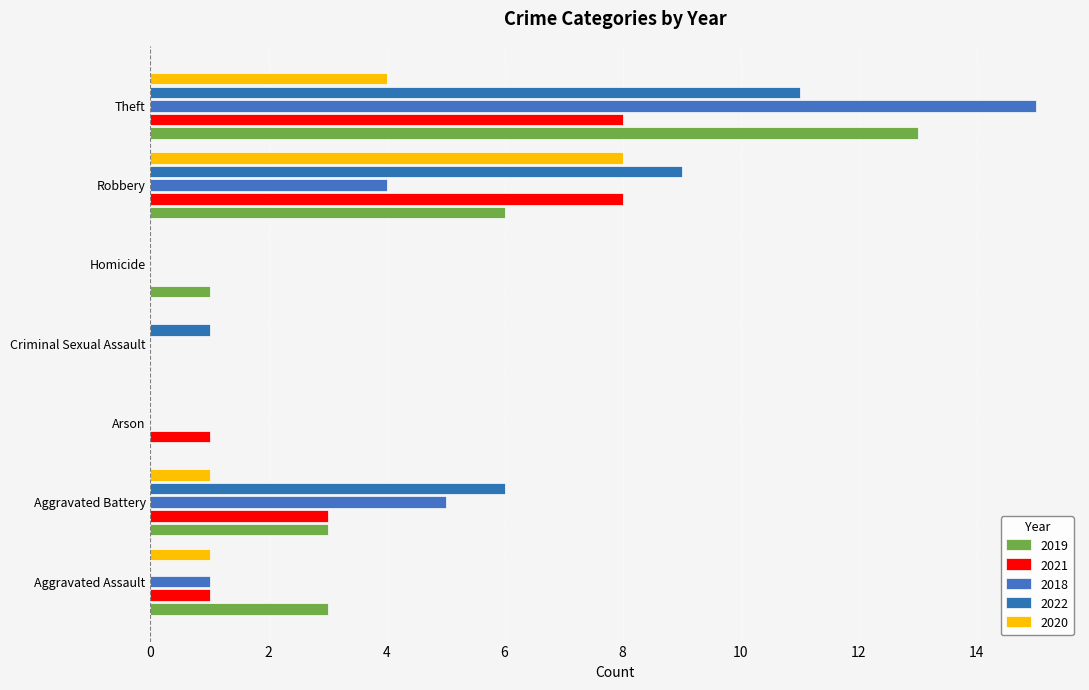

What are all the series names shown in the legend?

2019, 2021, 2018, 2022, 2020